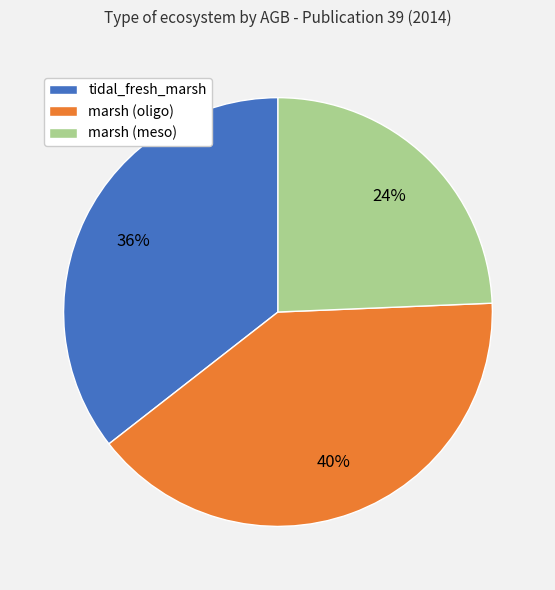

What is the largest slice in the pie chart?

marsh (oligo)